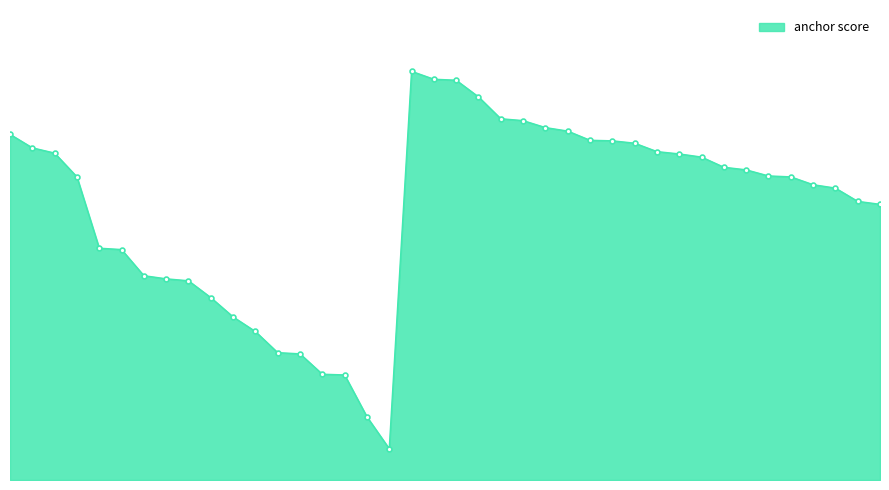

Does the chart have visible grid lines?

No